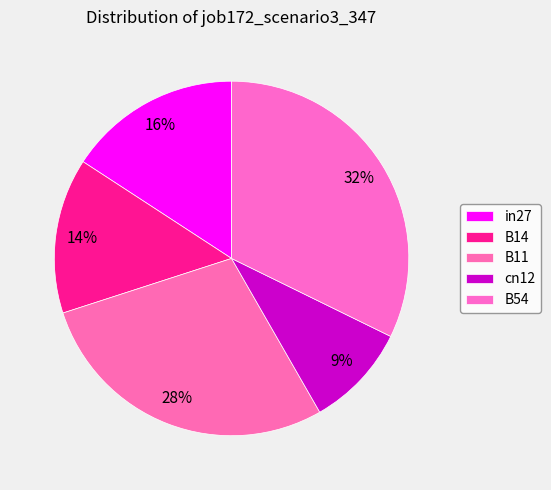

How many slices are in this pie chart?

5